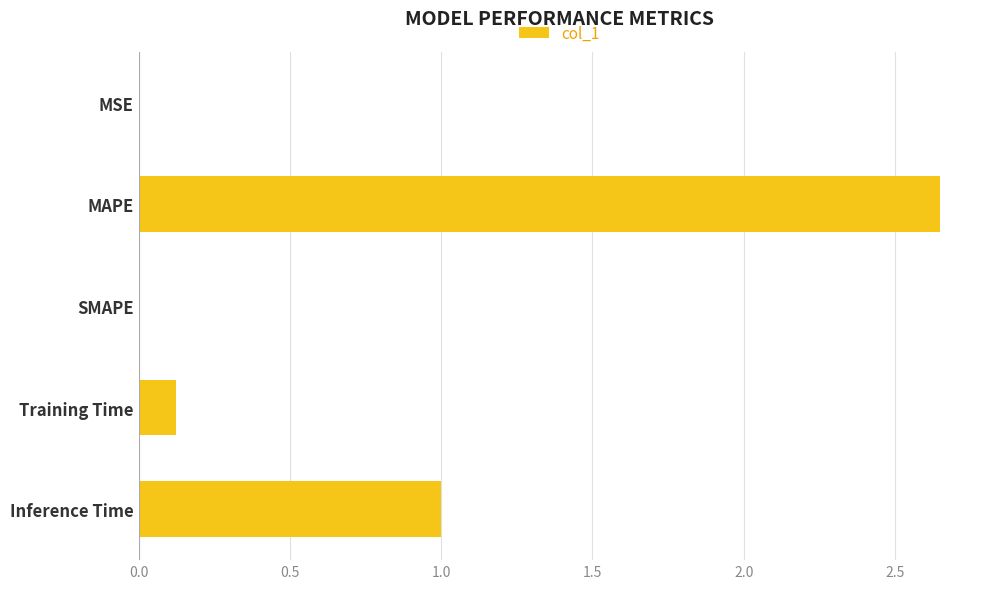

Count the number of data series in this chart.

1